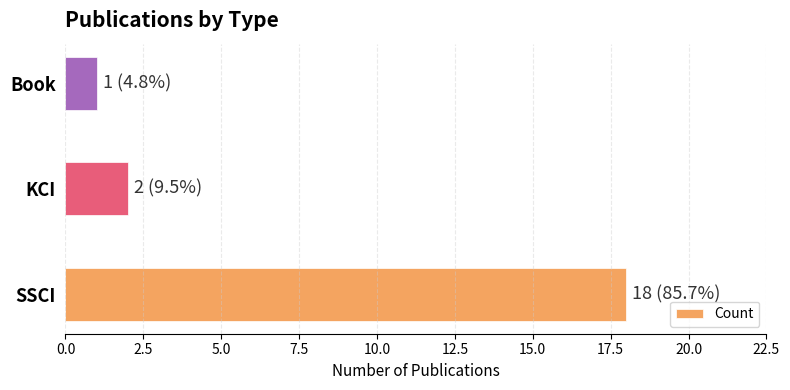

The chart shows a value of 18 at SSCI. True or false?

True